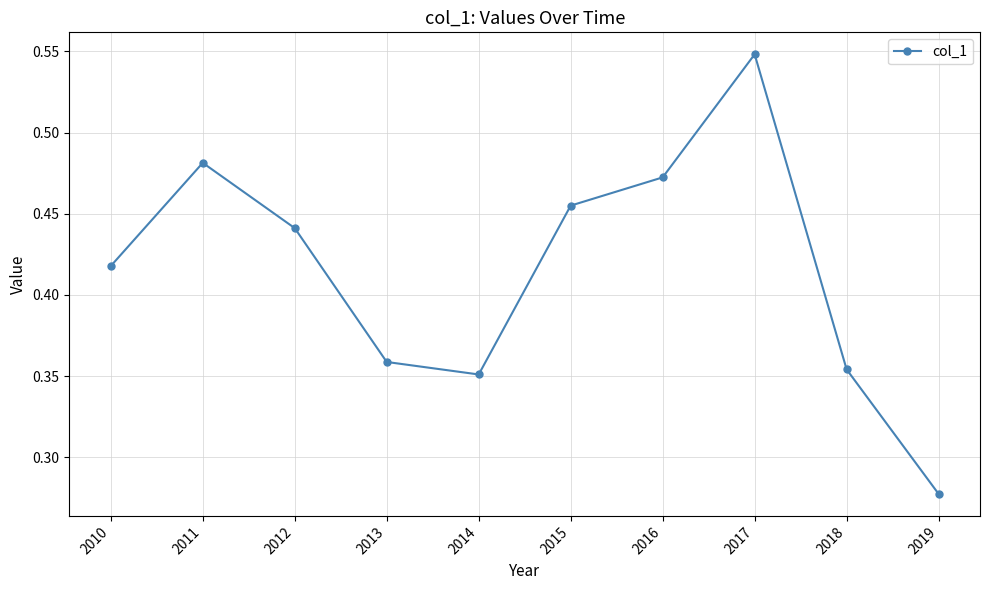

Which label corresponds to the largest value in the chart?

2017